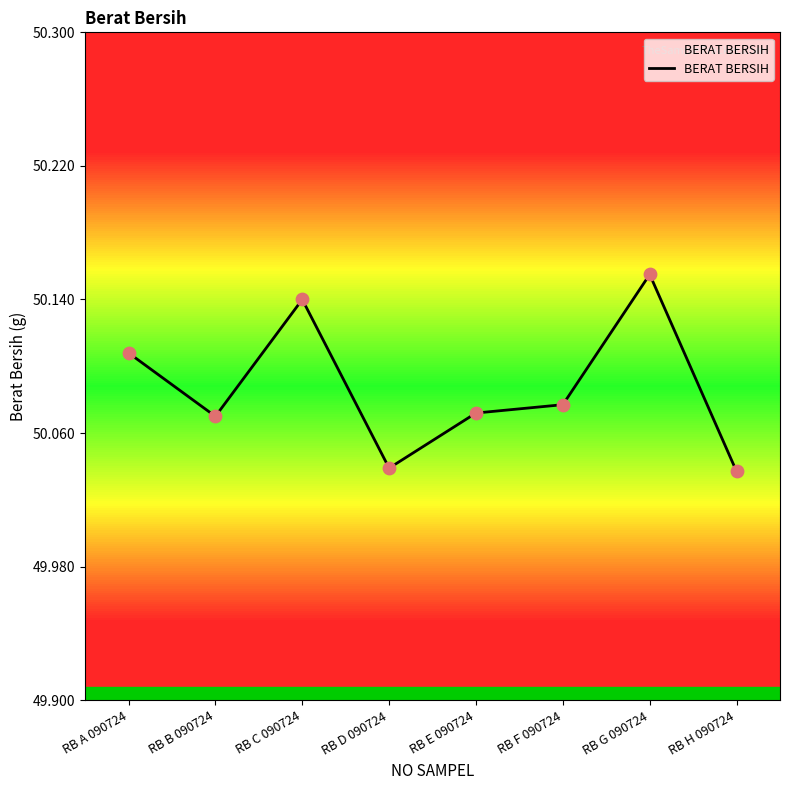

What is the change in value from RB A 090724 to RB D 090724?

-0.1